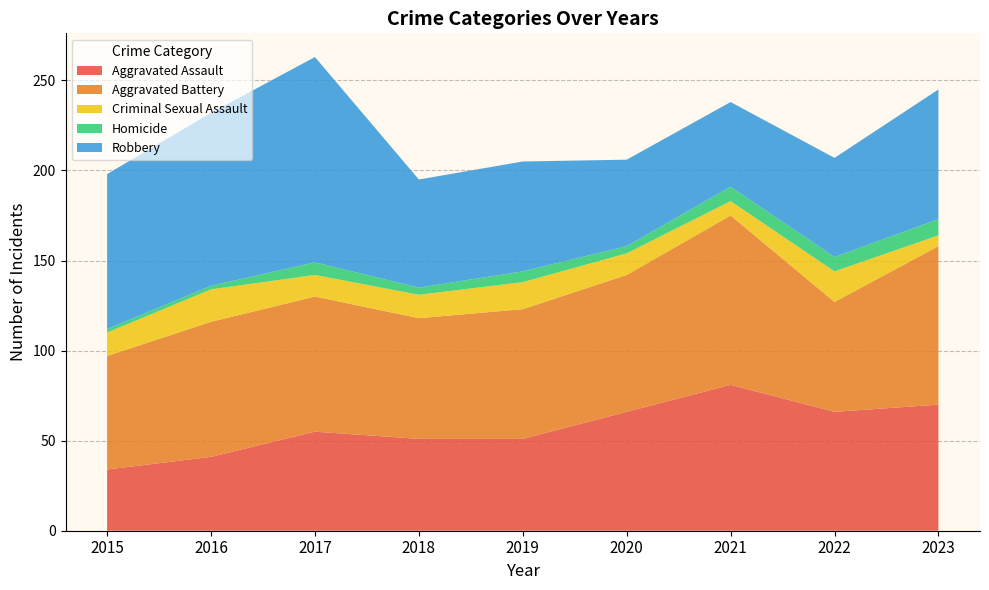

Reading left to right, transcribe all the data shown in this chart.

Aggravated Assault: 2015=34	2016=41	2017=55	2018=51	2019=51	2020=66	2021=81	2022=66	2023=70
Aggravated Battery: 2015=63	2016=75	2017=75	2018=67	2019=72	2020=76	2021=94	2022=61	2023=88
Criminal Sexual Assault: 2015=13	2016=18	2017=12	2018=13	2019=15	2020=12	2021=8	2022=17	2023=6
Homicide: 2015=2	2016=2	2017=7	2018=4	2019=6	2020=4	2021=8	2022=8	2023=9
Robbery: 2015=86	2016=96	2017=114	2018=60	2019=61	2020=48	2021=47	2022=55	2023=72